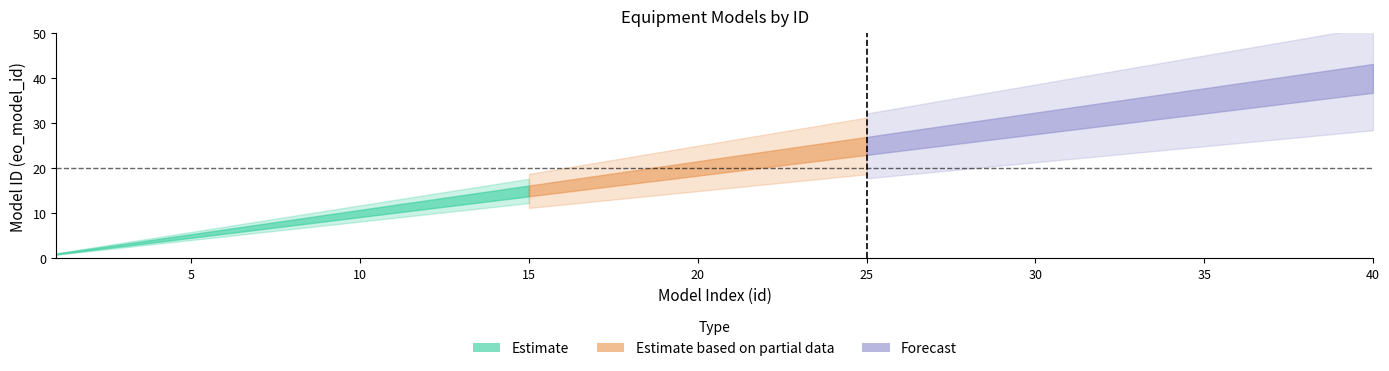

True or false: Estimate_lower has more than 0 points higher than both neighbors.

False